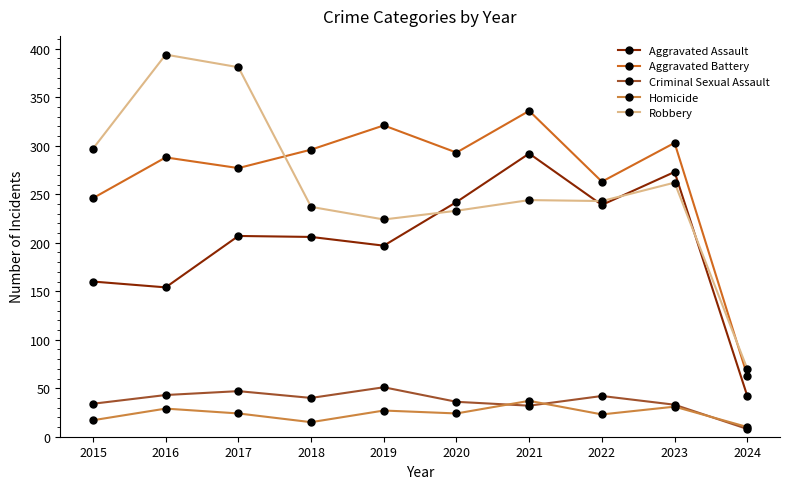

True or false: Criminal Sexual Assault and Aggravated Assault intersect in this chart.

False